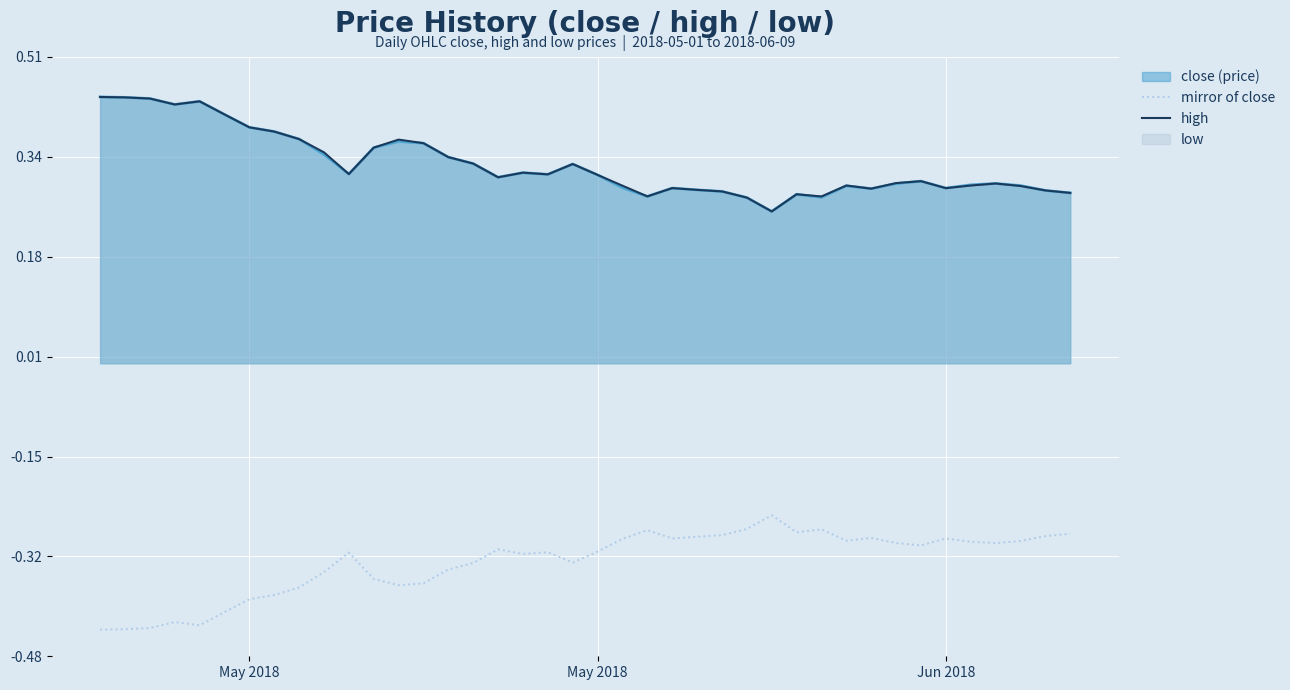

Which series has the widest spread of values?

mirror of close